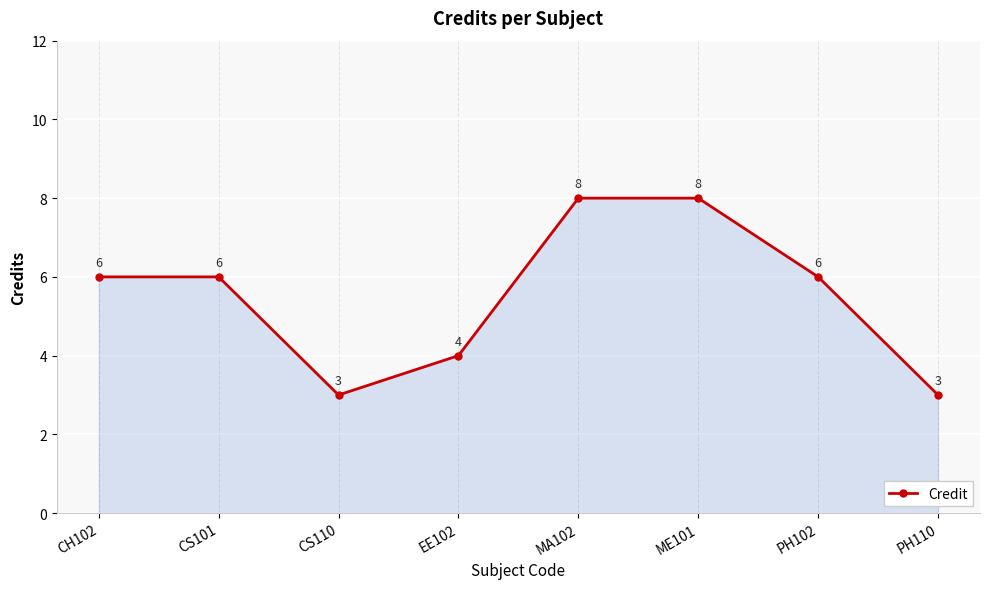

Reading left to right, transcribe all the data shown in this chart.

6	6	3	4	8	8	6	3